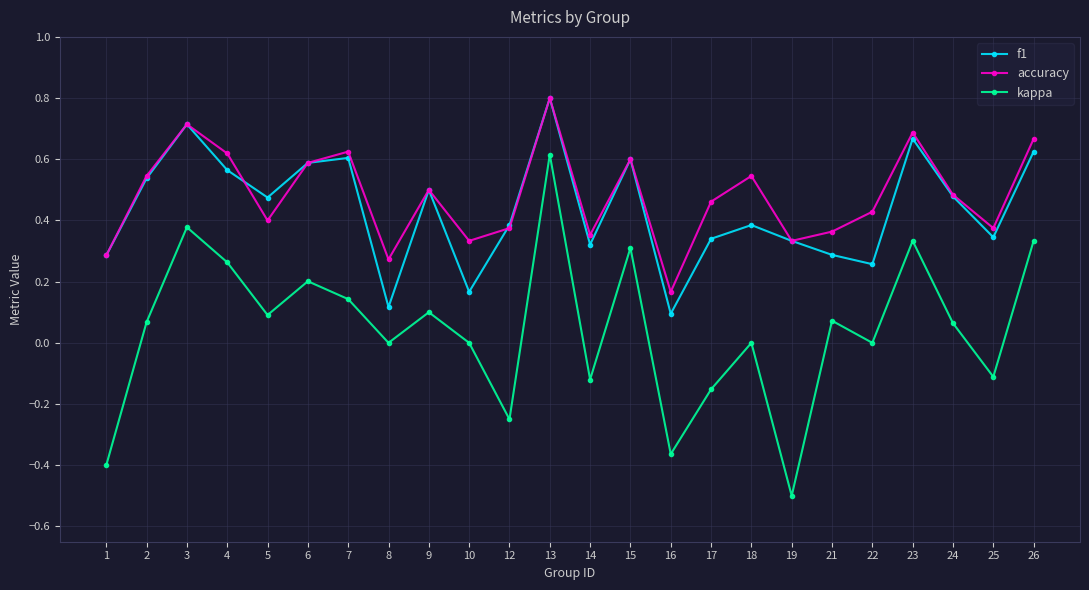

How many lines are shown in the chart?

3